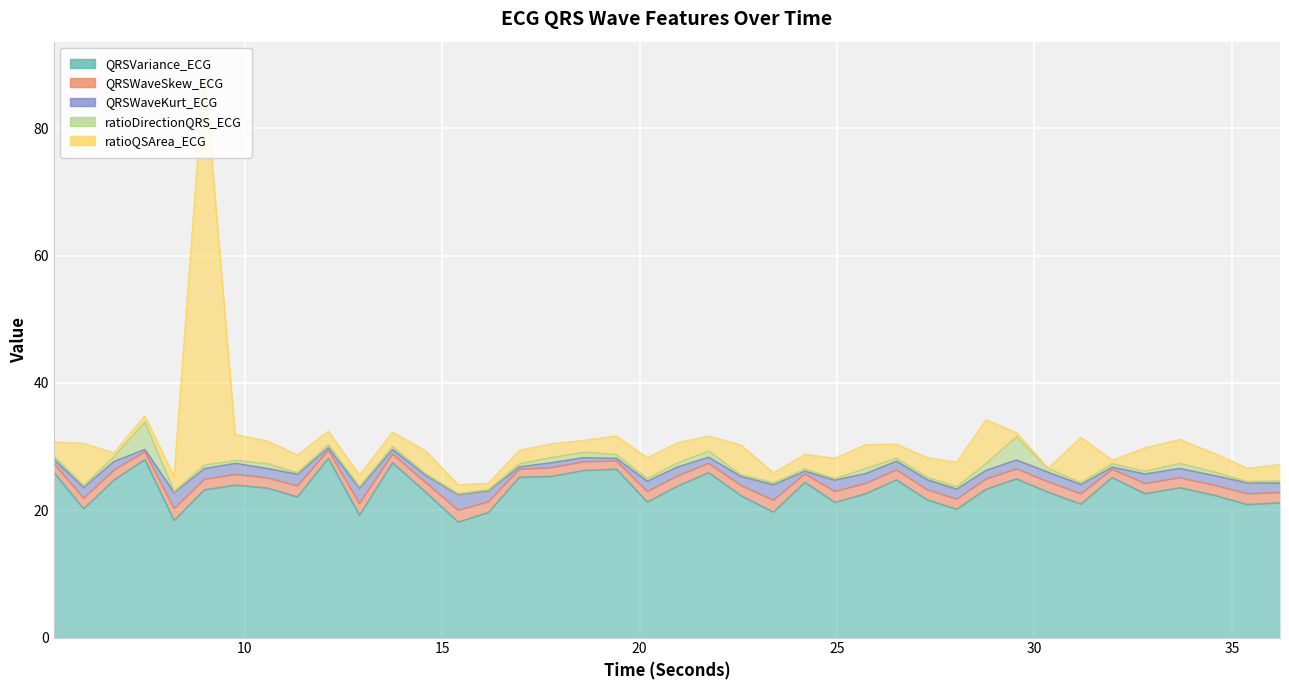

Reading left to right, extract all data points from this chart.

QRSVariance_ECG: 5.1640625=26.0	5.921875=20.2	6.6875=24.7	7.46875=27.9	8.2109375=18.4	8.9765625=23.2	9.7578125=23.9	10.5703125=23.5	11.3359375=22.1	12.1171875=28.2	12.90625=19.2	13.7421875=27.4	14.5859375=22.8	15.40625=18.1	16.171875=19.6	16.953125=25.2	17.7578125=25.3	18.5859375=26.2	19.4140625=26.4	20.1953125=21.3	20.9609375=23.8	21.75=25.9	22.5625=22.3	23.390625=19.7	24.1875=24.4	24.9453125=21.2	25.7265625=22.6	26.5078125=24.8	27.2890625=21.6	28.03125=20.1	28.7734375=23.3	29.546875=24.9	30.3515625=22.8	31.1796875=20.9	31.96875=25.1	32.8046875=22.6	33.6796875=23.5	34.5546875=22.3	35.3984375=20.9	36.21875=21.2
QRSWaveSkew_ECG: 5.1640625=1.4	5.921875=1.7	6.6875=1.6	7.46875=1.2	8.2109375=1.9	8.9765625=1.7	9.7578125=1.7	10.5703125=1.6	11.3359375=1.7	12.1171875=1.3	12.90625=1.9	13.7421875=1.4	14.5859375=1.5	15.40625=1.9	16.171875=1.7	16.953125=1.3	17.7578125=1.4	18.5859375=1.4	19.4140625=1.3	20.1953125=1.7	20.9609375=1.6	21.75=1.5	22.5625=1.6	23.390625=1.9	24.1875=1.3	24.9453125=1.7	25.7265625=1.6	26.5078125=1.6	27.2890625=1.6	28.03125=1.6	28.7734375=1.6	29.546875=1.6	30.3515625=1.6	31.1796875=1.6	31.96875=1.3	32.8046875=1.6	33.6796875=1.6	34.5546875=1.6	35.3984375=1.7	36.21875=1.6
QRSWaveKurt_ECG: 5.1640625=0.7	5.921875=1.7	6.6875=1.3	7.46875=0.4	8.2109375=2.5	8.9765625=1.7	9.7578125=1.7	10.5703125=1.5	11.3359375=1.8	12.1171875=0.4	12.90625=2.4	13.7421875=0.7	14.5859375=1.1	15.40625=2.5	16.171875=1.7	16.953125=0.4	17.7578125=0.8	18.5859375=0.6	19.4140625=0.4	20.1953125=1.6	20.9609375=1.4	21.75=1.0	22.5625=1.4	23.390625=2.4	24.1875=0.4	24.9453125=1.8	25.7265625=1.6	26.5078125=1.3	27.2890625=1.6	28.03125=1.6	28.7734375=1.4	29.546875=1.4	30.3515625=1.5	31.1796875=1.5	31.96875=0.3	32.8046875=1.5	33.6796875=1.4	34.5546875=1.5	35.3984375=1.7	36.21875=1.5
ratioDirectionQRS_ECG: 5.1640625=0.5	5.921875=0.3	6.6875=0.8	7.46875=4.3	8.2109375=0.2	8.9765625=0.6	9.7578125=0.5	10.5703125=0.8	11.3359375=0.2	12.1171875=0.5	12.90625=0.3	13.7421875=0.5	14.5859375=0.2	15.40625=0.2	16.171875=0.2	16.953125=0.5	17.7578125=0.8	18.5859375=0.9	19.4140625=0.6	20.1953125=0.4	20.9609375=0.7	21.75=1.0	22.5625=0.3	23.390625=0.3	24.1875=0.3	24.9453125=0.2	25.7265625=0.8	26.5078125=0.5	27.2890625=0.4	28.03125=0.4	28.7734375=1.1	29.546875=3.6	30.3515625=0.6	31.1796875=0.3	31.96875=0.5	32.8046875=0.4	33.6796875=0.8	34.5546875=0.6	35.3984375=0.2	36.21875=0.3
ratioQSArea_ECG: 5.1640625=2.2	5.921875=6.6	6.6875=0.6	7.46875=1.0	8.2109375=2.3	8.9765625=62.1	9.7578125=4.0	10.5703125=3.5	11.3359375=2.8	12.1171875=2.1	12.90625=1.8	13.7421875=2.2	14.5859375=3.6	15.40625=1.4	16.171875=1.0	16.953125=2.1	17.7578125=2.1	18.5859375=1.9	19.4140625=2.9	20.1953125=3.3	20.9609375=3.2	21.75=2.3	22.5625=4.7	23.390625=1.5	24.1875=2.3	24.9453125=3.2	25.7265625=3.7	26.5078125=2.2	27.2890625=3.1	28.03125=3.8	28.7734375=6.8	29.546875=0.6	30.3515625=0.0	31.1796875=7.1	31.96875=0.5	32.8046875=3.7	33.6796875=3.7	34.5546875=2.9	35.3984375=2.1	36.21875=2.6